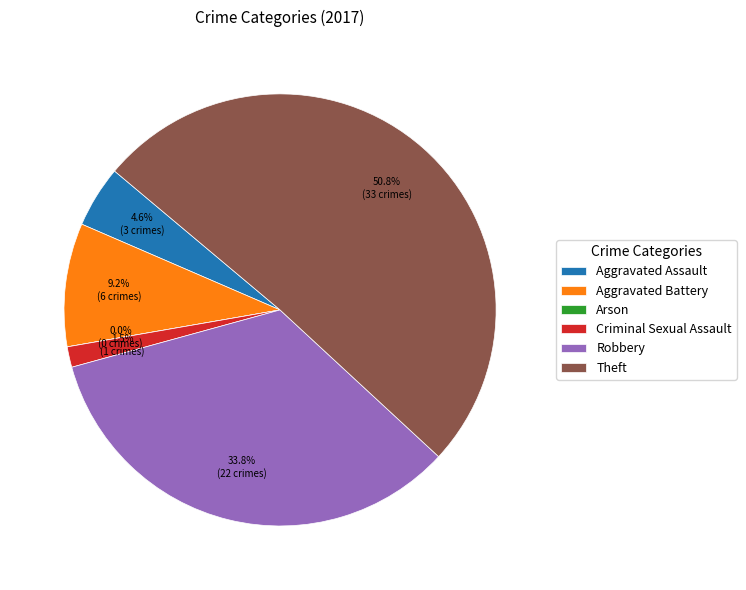

Is the sum of Theft and Aggravated Battery greater than half?

Yes